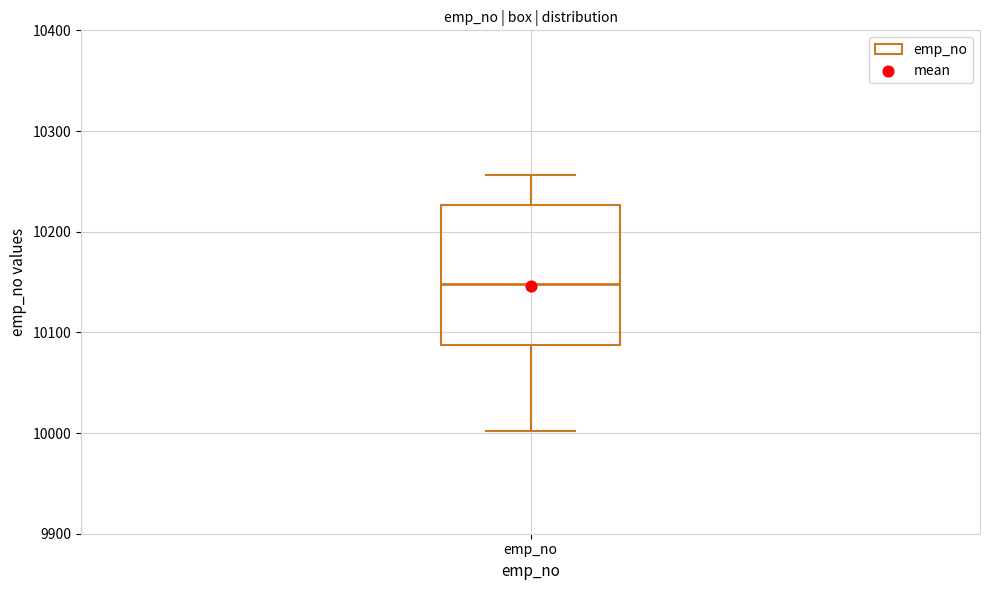

Read this box plot against the y-axis: the position of the median line, the range covered by the box, and the ends of both whiskers. The values are not printed on the chart, so give them approximately, as read against the axis.

median 10150, box 10090 to 10230, whiskers 10000 to 10260